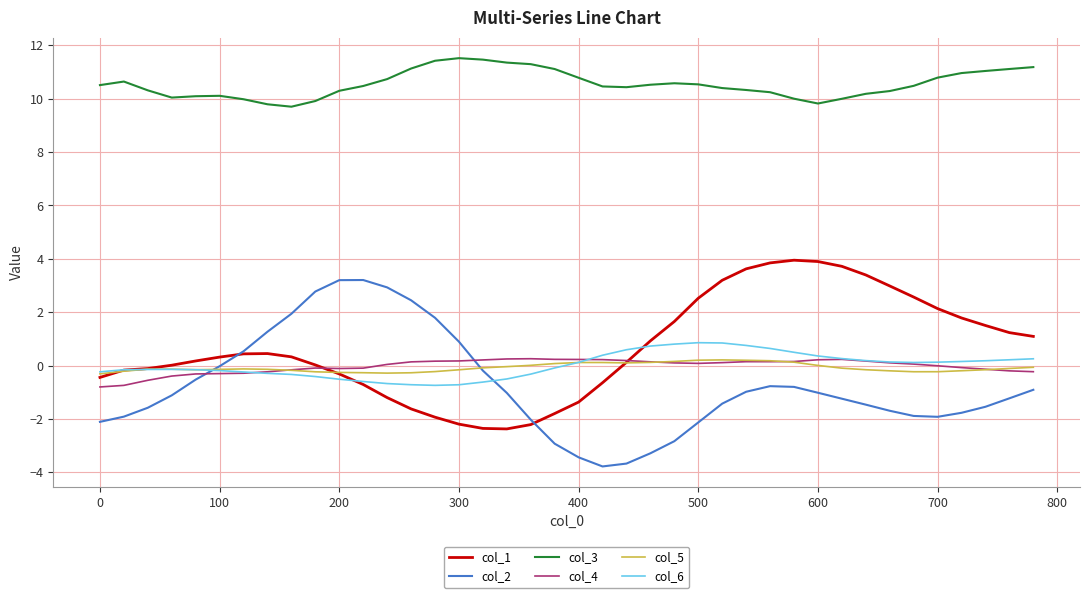

Which series ends up on top after the final intersection of col_5 and col_6?

col_6